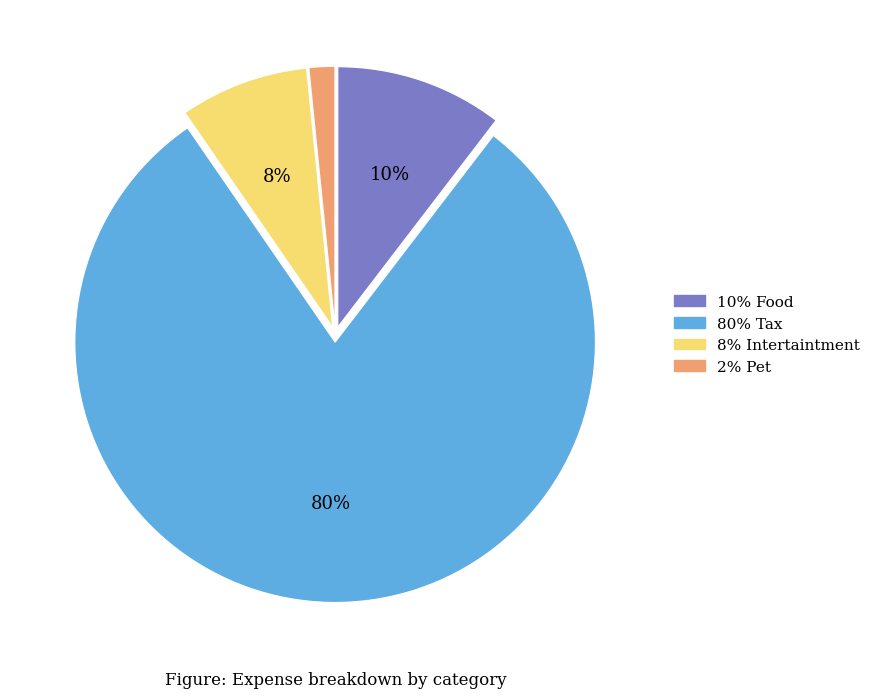

Count the number of slices in the pie.

4